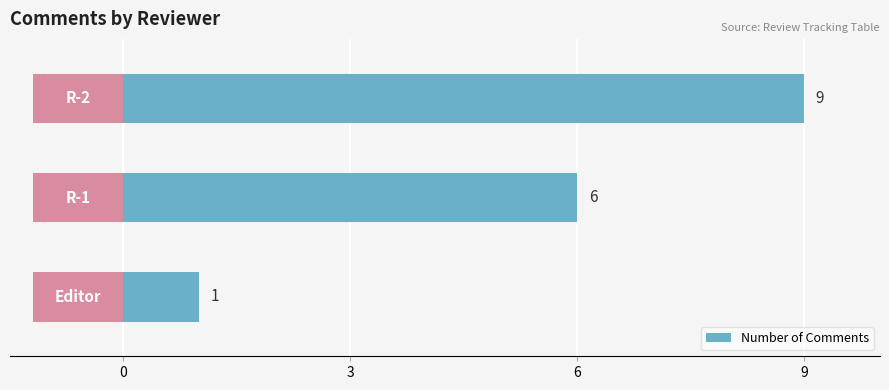

How many values are below 6?

1